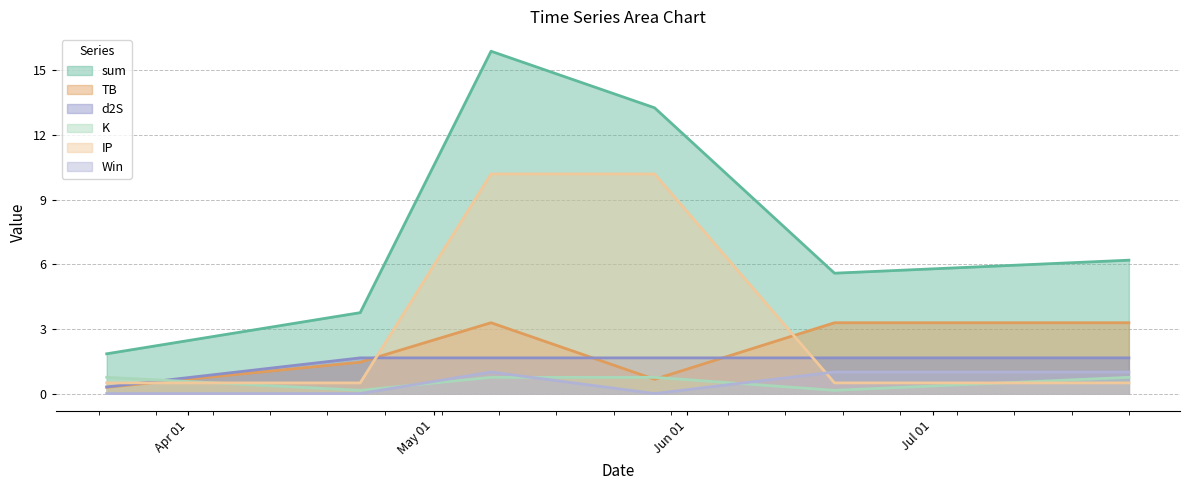

Reading right to left, transcribe all the data shown in this chart.

sum: 2022-07-25=6.2	2022-06-19=5.6	2022-05-28=13.3	2022-05-08=15.9	2022-04-22=3.8	2022-03-22=1.8
TB: 2022-07-25=3.3	2022-06-19=3.3	2022-05-28=0.7	2022-05-08=3.3	2022-04-22=1.5	2022-03-22=0.3
d2S: 2022-07-25=1.7	2022-06-19=1.7	2022-05-28=1.7	2022-05-08=1.7	2022-04-22=1.7	2022-03-22=0.3
K: 2022-07-25=0.8	2022-06-19=0.1	2022-05-28=0.8	2022-05-08=0.8	2022-04-22=0.1	2022-03-22=0.8
IP: 2022-07-25=0.5	2022-06-19=0.5	2022-05-28=10.2	2022-05-08=10.2	2022-04-22=0.5	2022-03-22=0.5
Win: 2022-07-25=1.0	2022-06-19=1.0	2022-05-28=0.0	2022-05-08=1.0	2022-04-22=0.0	2022-03-22=0.0